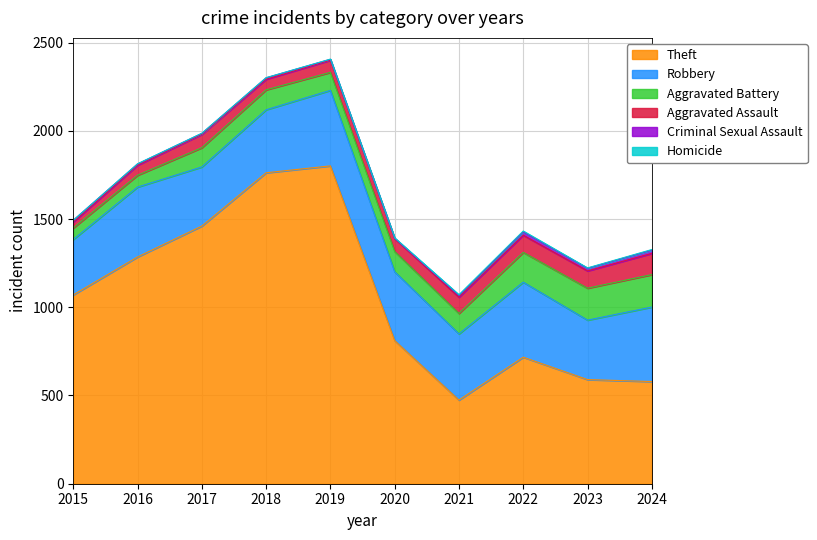

True or false: Homicide and Theft cross at least once.

False